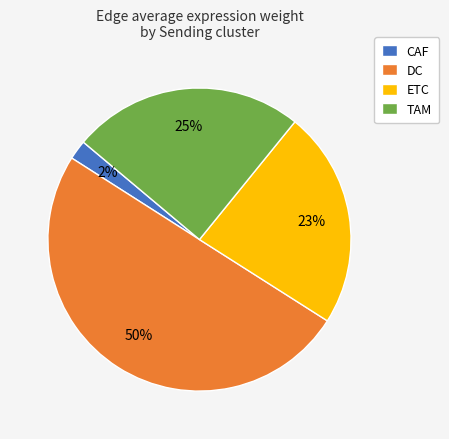

To the nearest percent, what is the combined percentage of ETC and DC?

73%